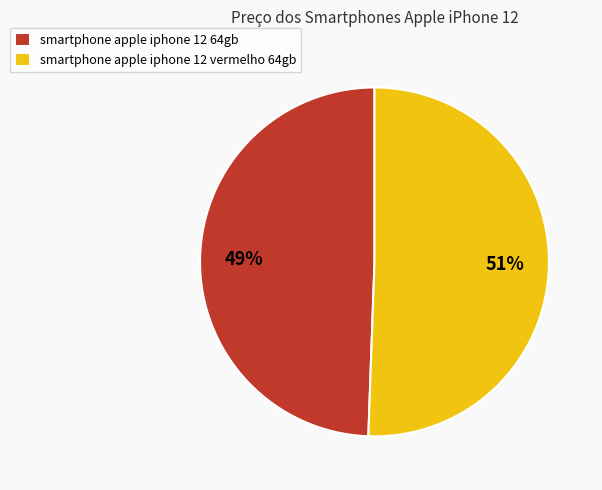

How many slices are in this pie chart?

2